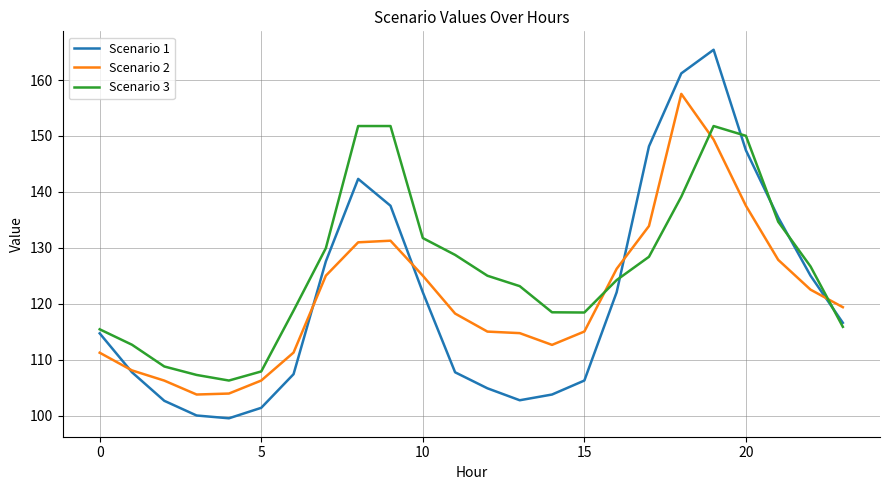

Which series has the largest total across all categories?

Scenario 3